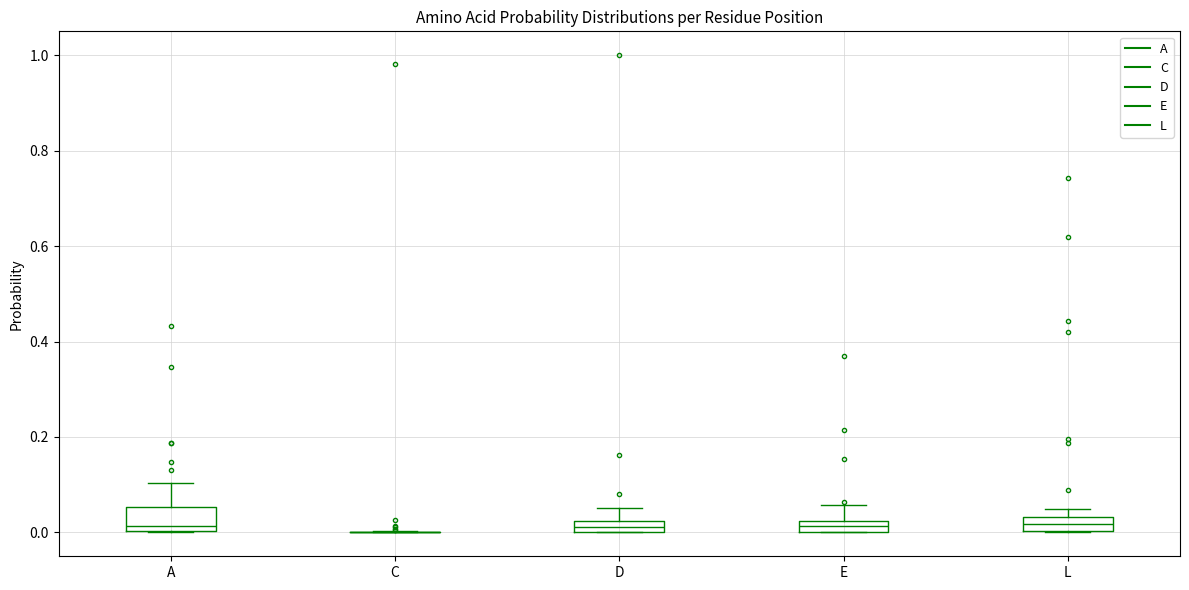

Comparing the boxes themselves (not the whiskers), which one is the tallest?

A